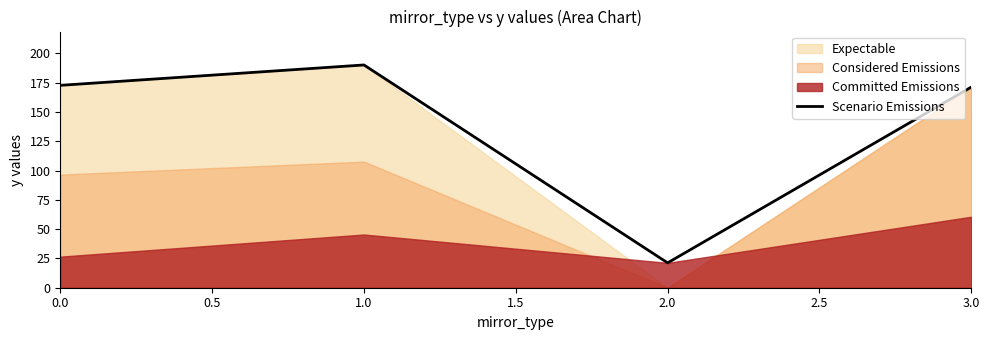

What is the value of the 1st point from the left?

172.8